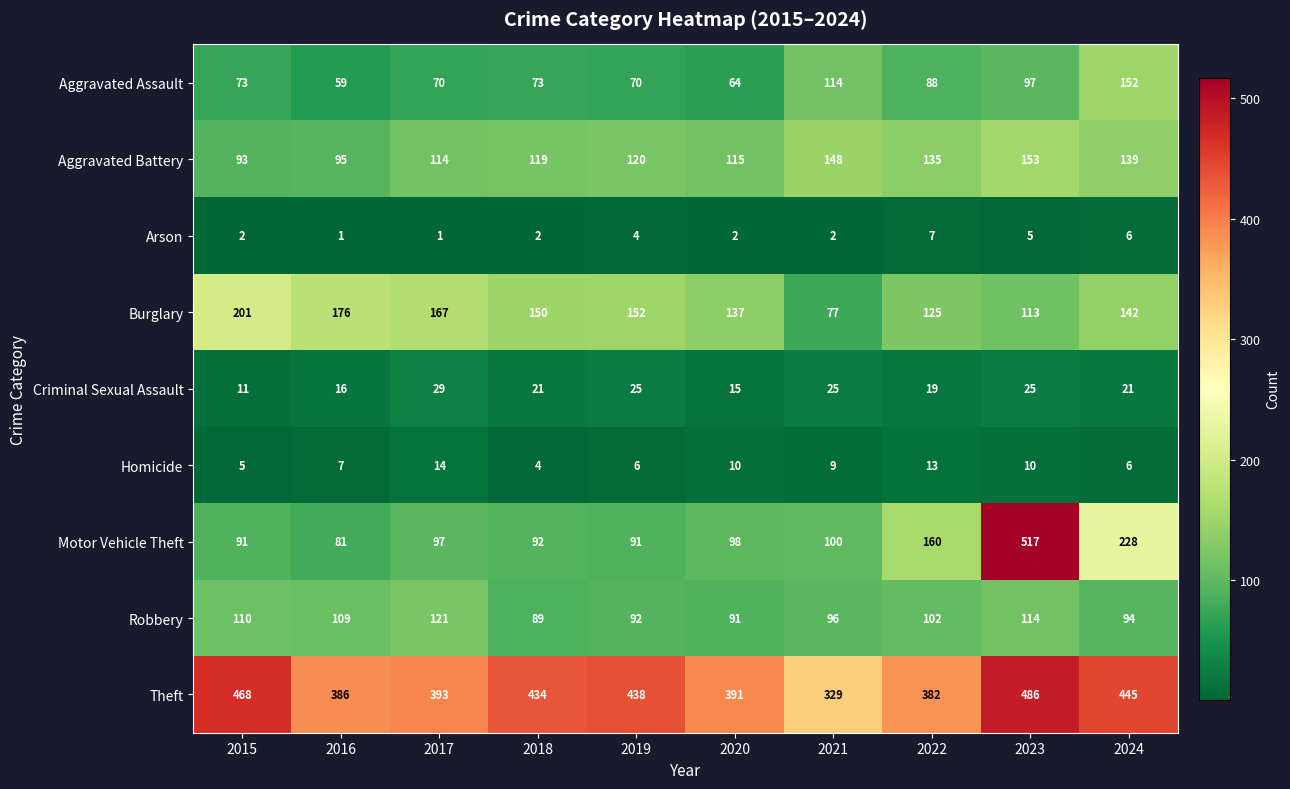

Which category has the highest value in the Aggravated Assault series?

2024